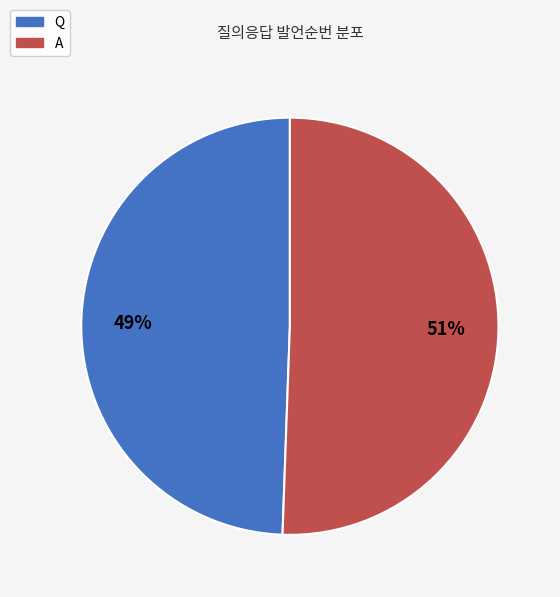

Is there any slice that represents more than half of the pie?

Yes